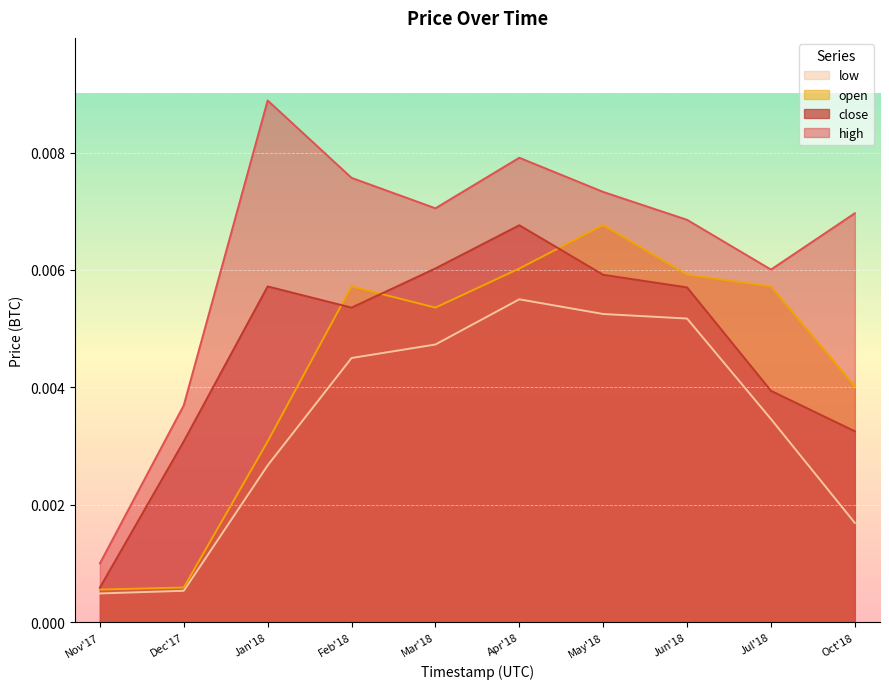

True or false: open has more than 0 interior local peaks.

True